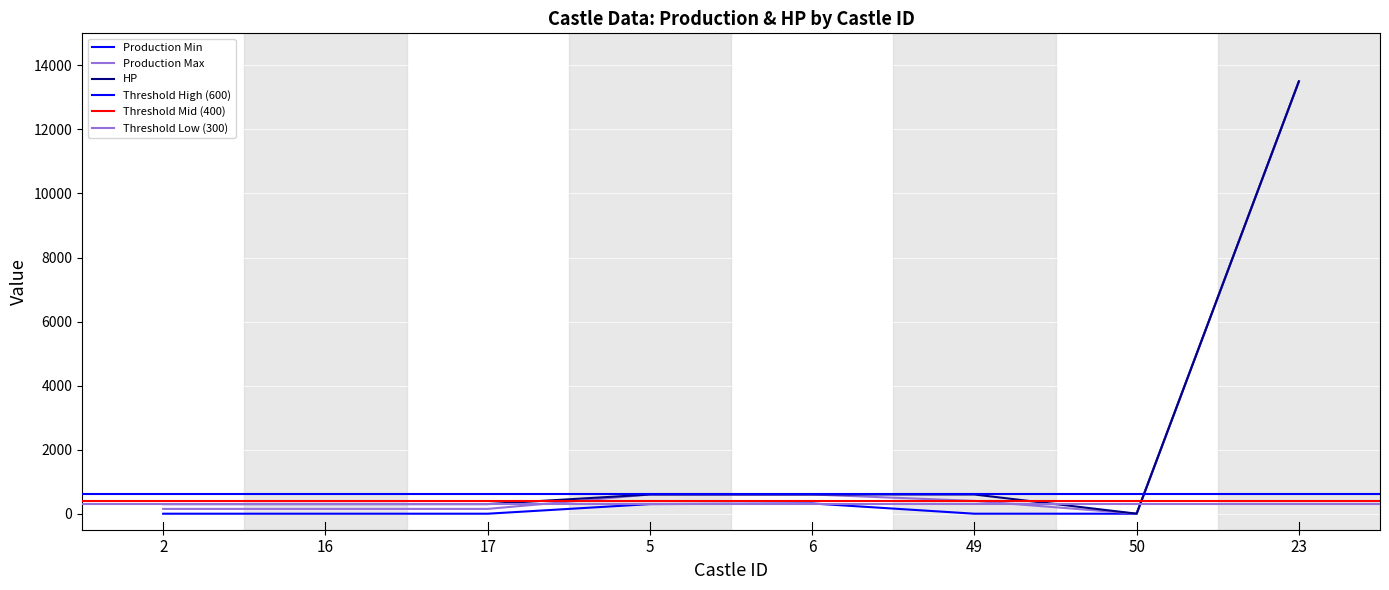

Reading left to right, list all the values displayed in this chart.

Production Min: 2=0	16=0	17=0	5=300	6=320	49=0	50=0	23=13500
Production Max: 2=150	16=150	17=150	5=600	6=600	49=400	50=1	23=13500
HP: 2=300	16=300	17=300	5=600	6=600	49=600	50=1	23=13500